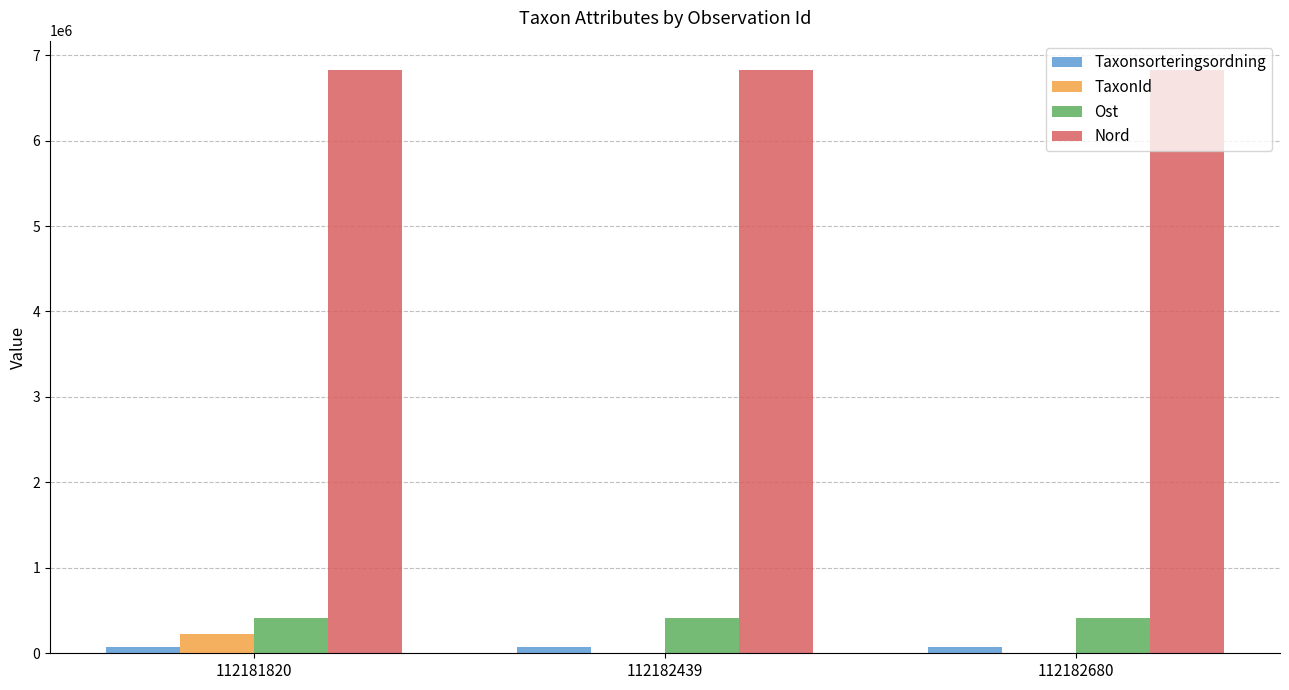

What are all the series names shown in the legend?

Taxonsorteringsordning, TaxonId, Ost, Nord